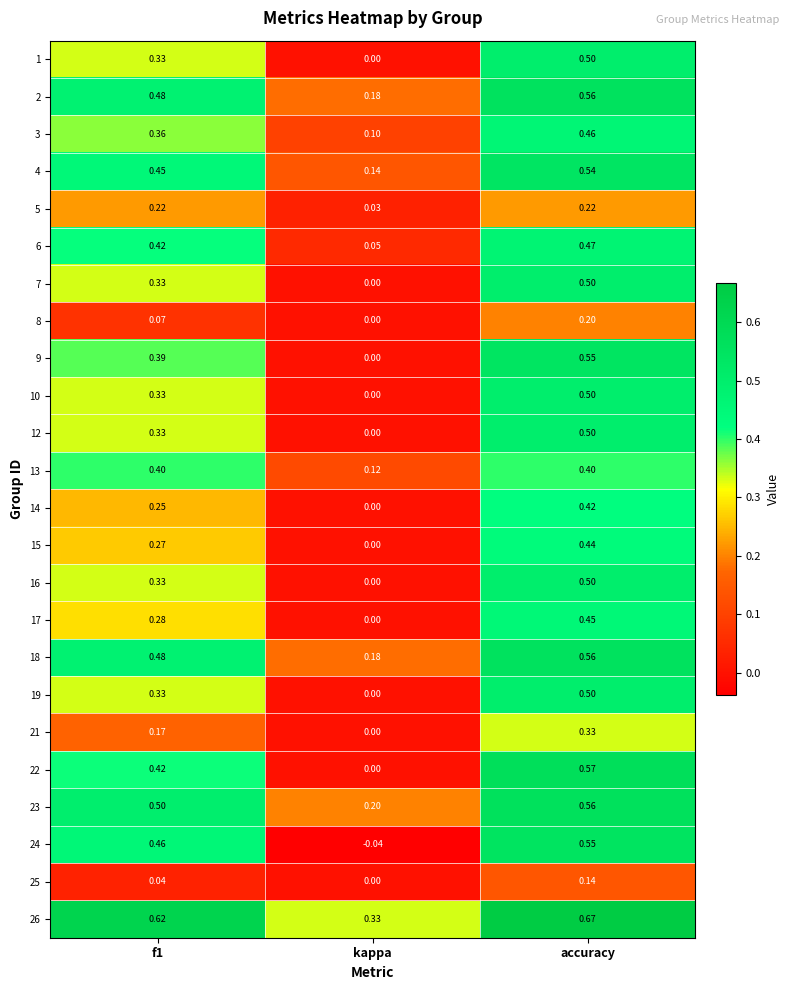

At which category does the chart reach its peak across all series?

accuracy